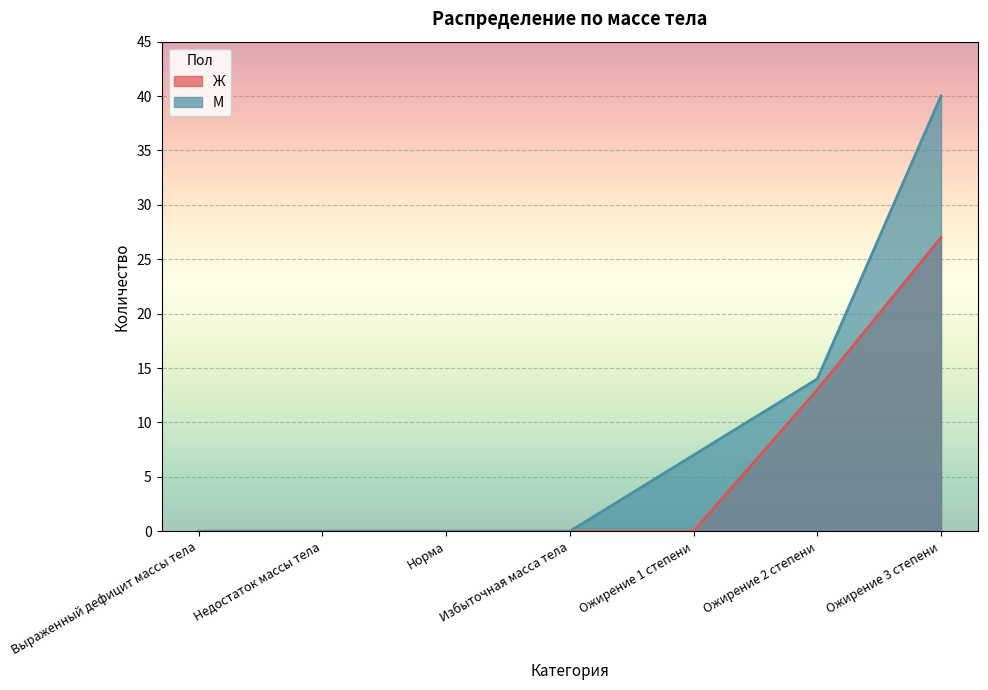

True or false: М and Ж cross at least once.

False